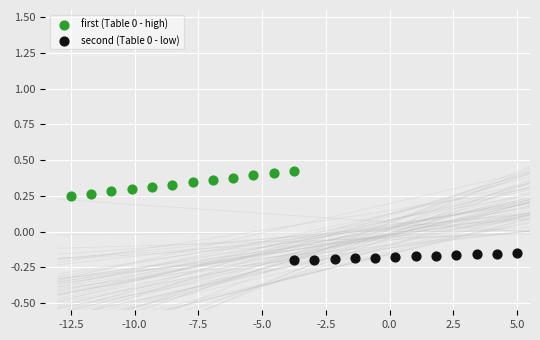

Which series contains the highest Y value?

first (Table 0 - high)